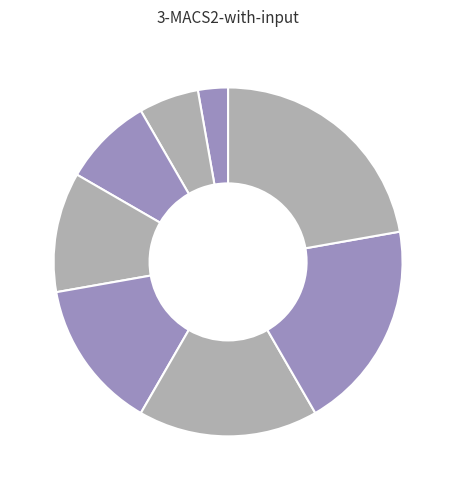

To the nearest percent, what is the average slice percentage?

12%